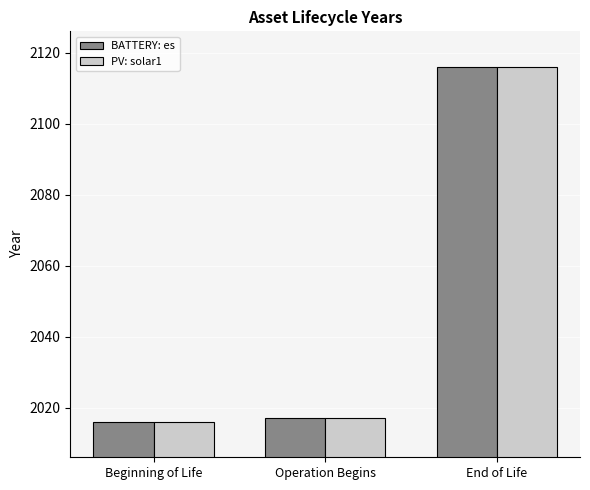

How many groups of bars are there?

3